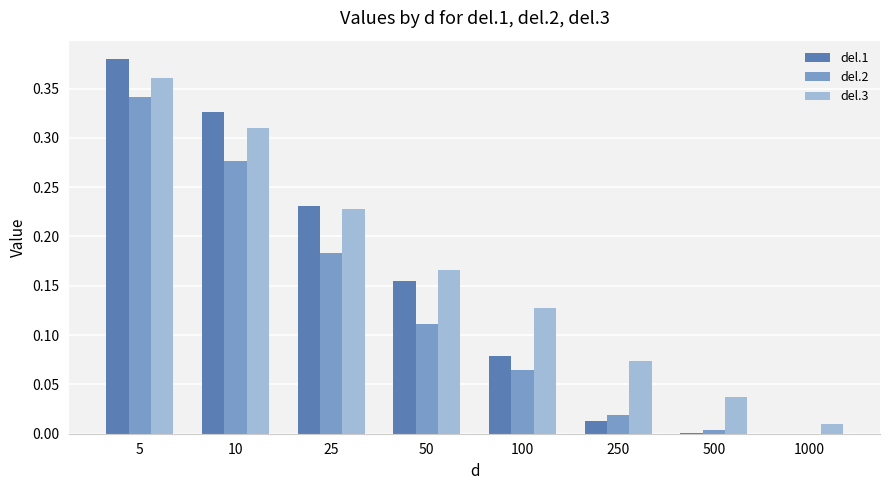

The del.2 series shows 0.0 at 1000. True or false?

True